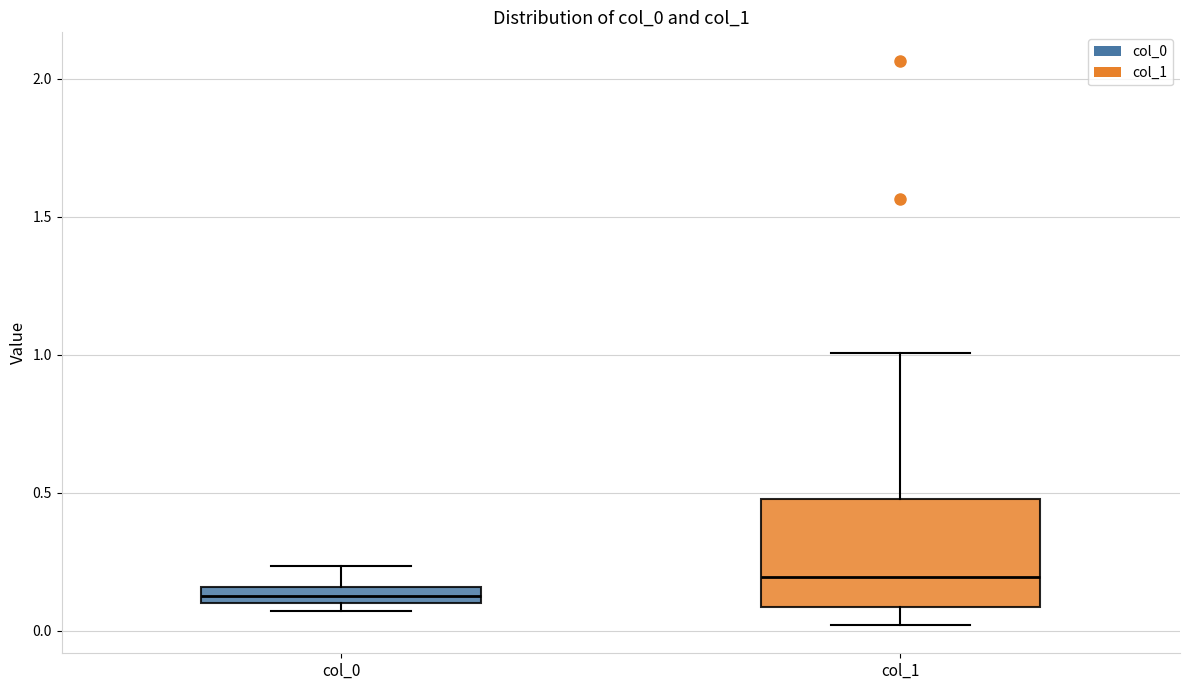

Which box has the highest median line?

col_1